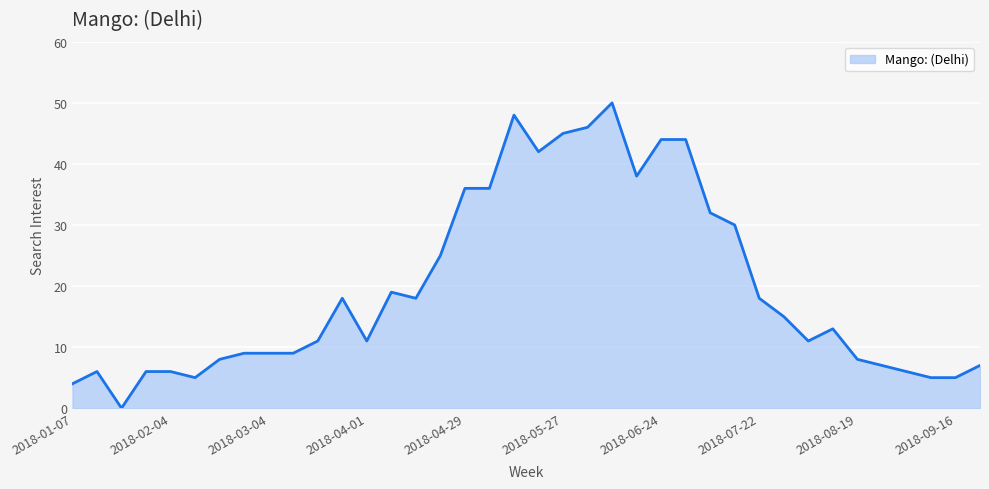

What is the difference between the maximum and minimum values?

50